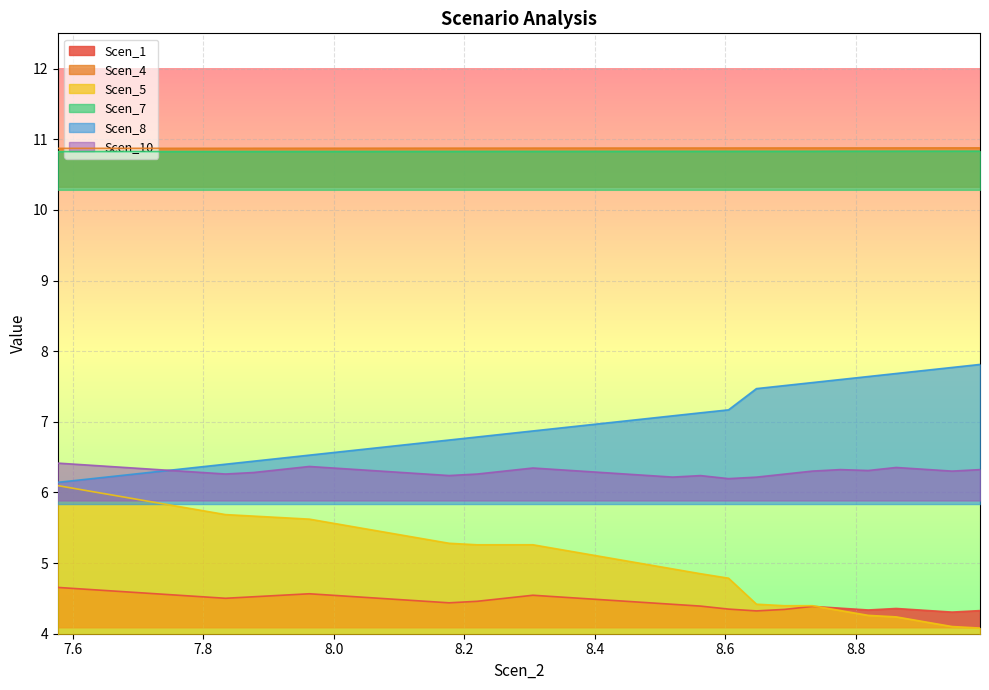

What is the highest value of the Scen_4 series?

10.9